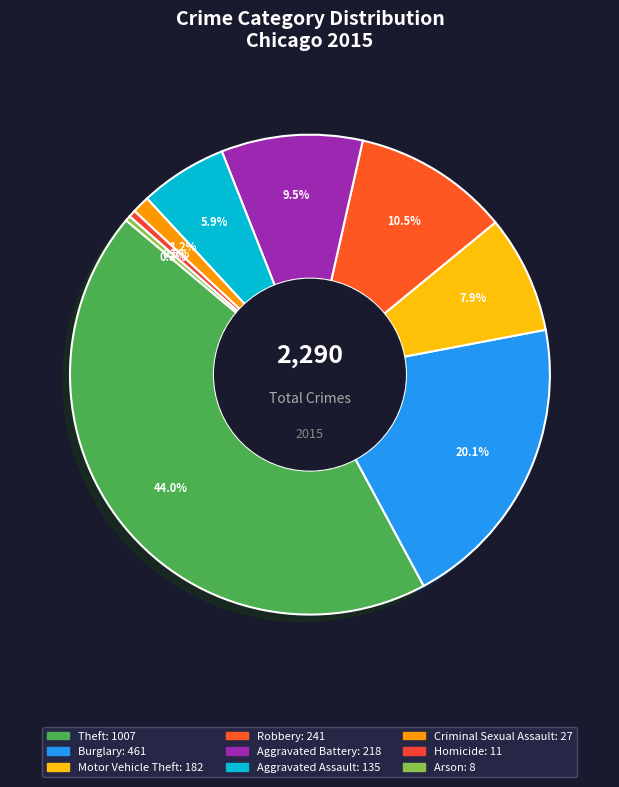

Count the number of slices in the pie.

9